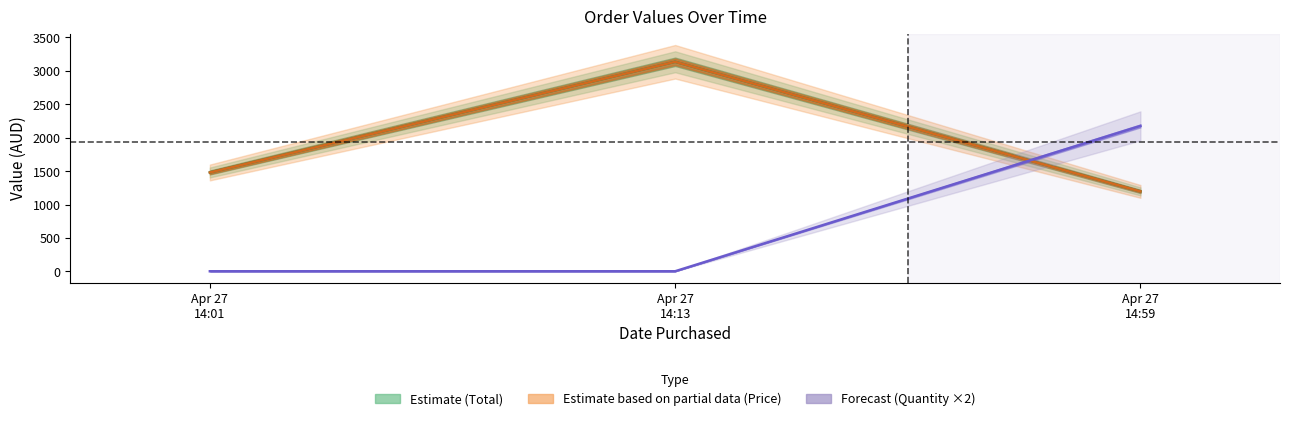

What value does the Price series have at Apr 27
14:01?

1479.5